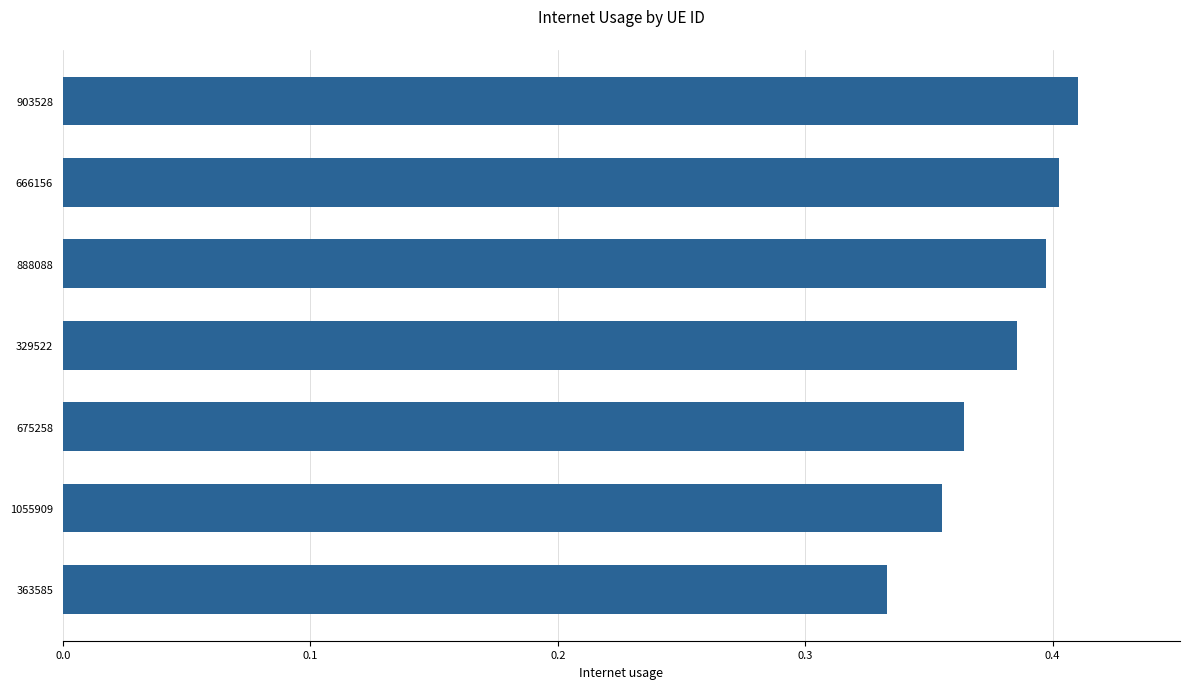

Count the number of categories in the chart.

7